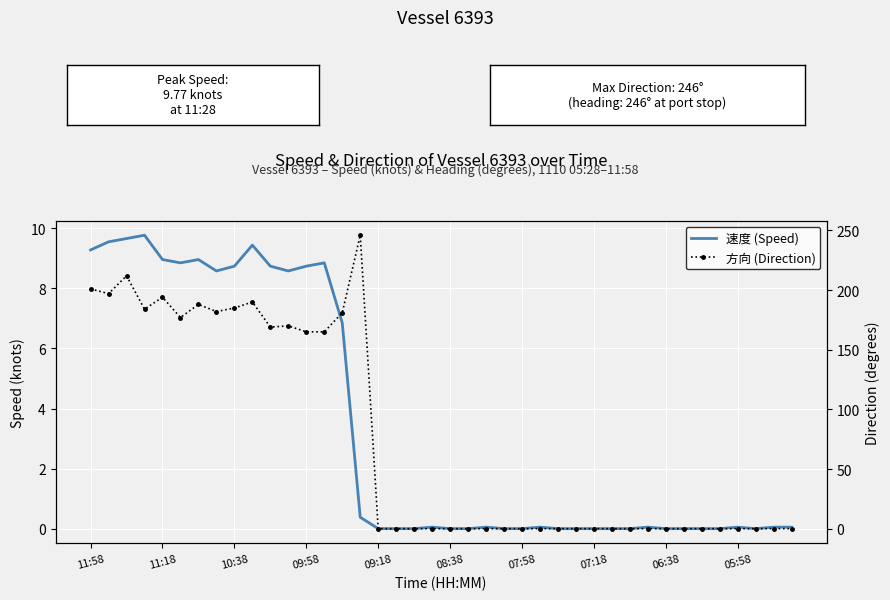

How many lines are shown in the chart?

2